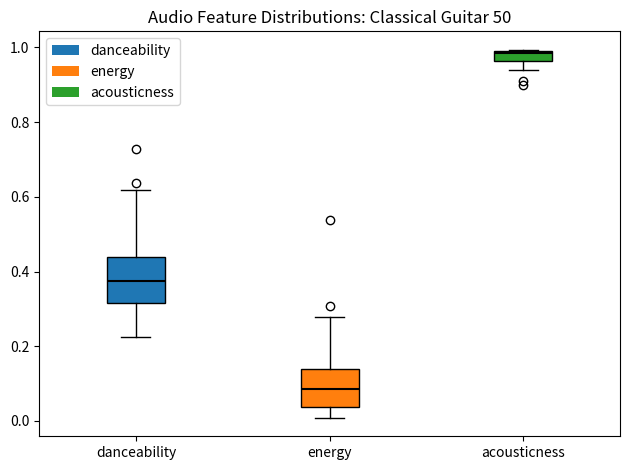

Which box has the lowest median line?

energy